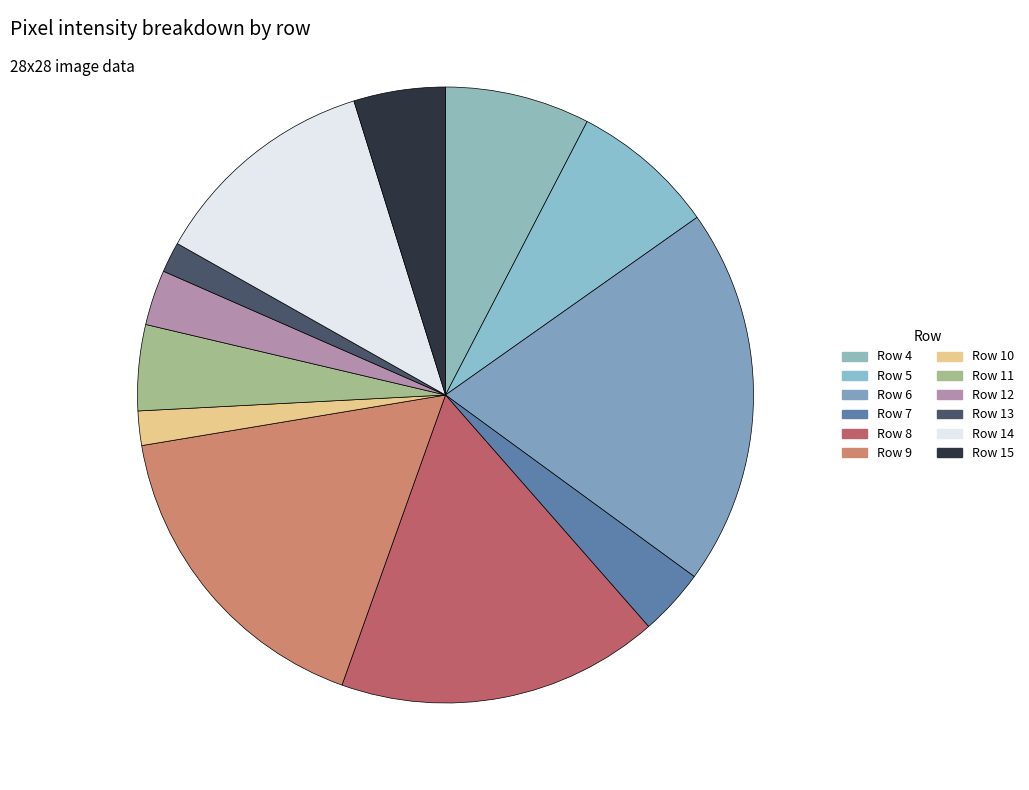

Does Row 6 represent more than half of the total?

No